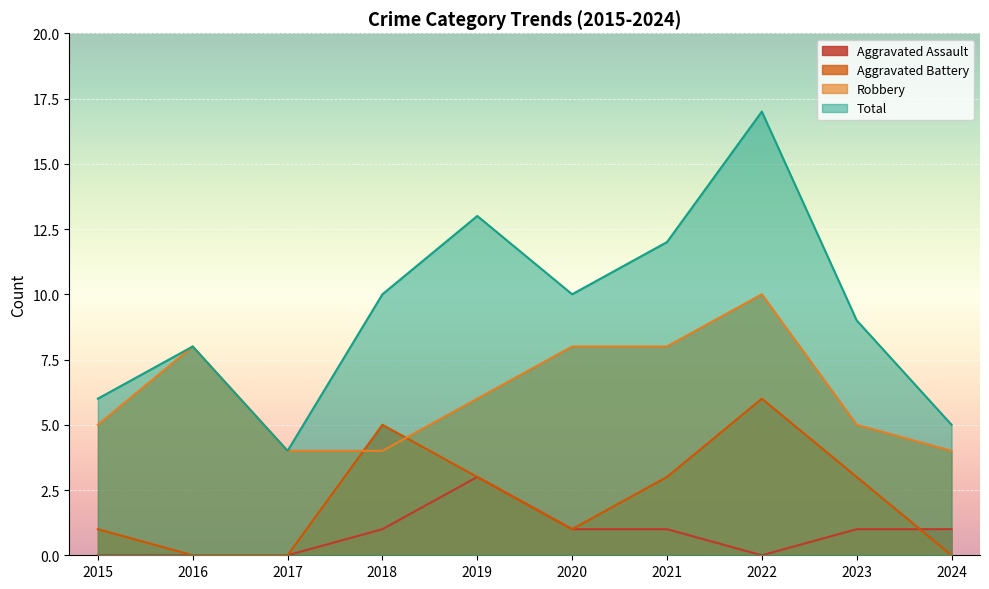

What is the greatest value displayed?

17